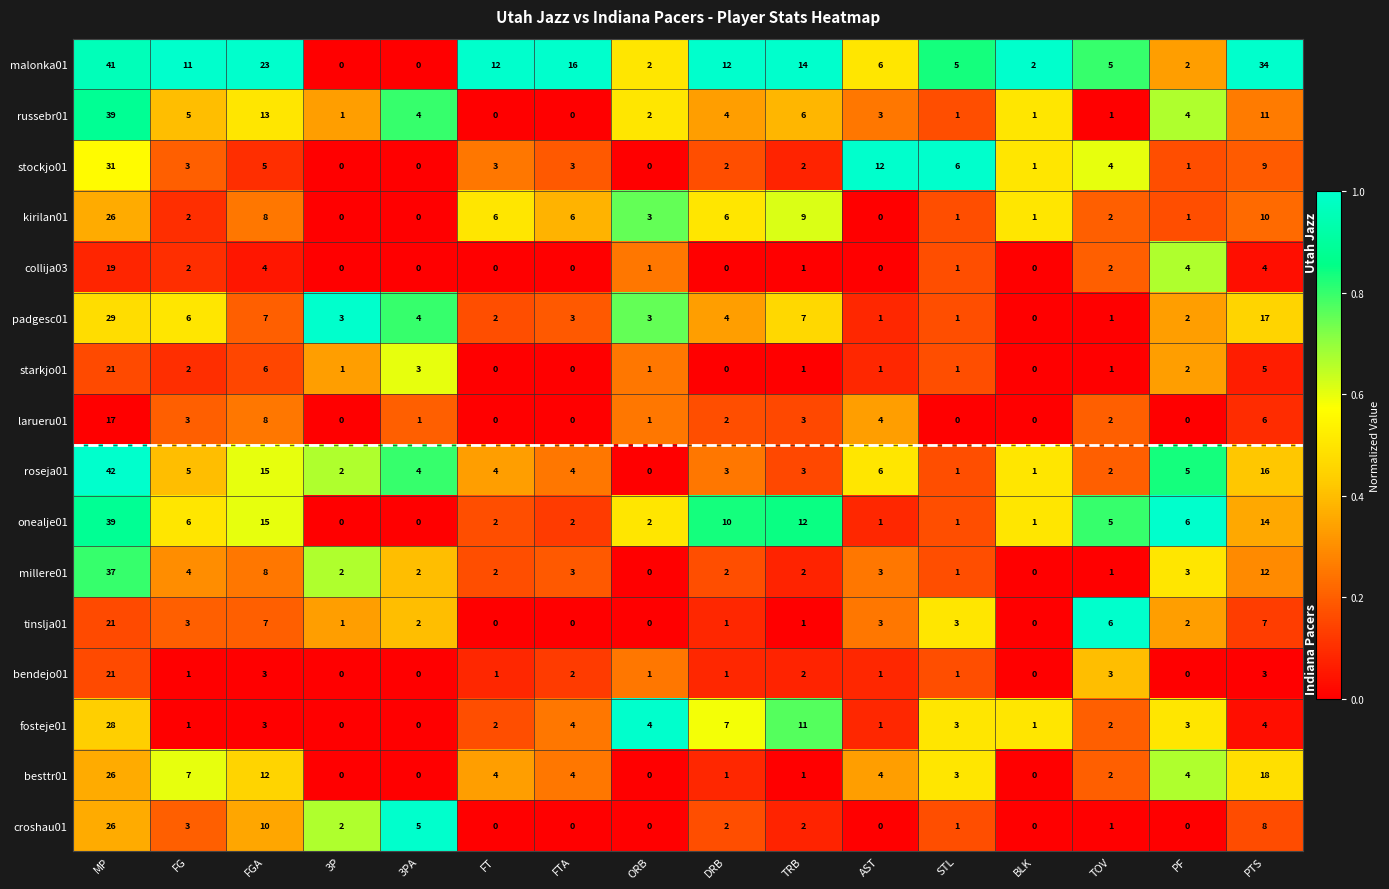

At which category is the sum across all series the highest?

MP